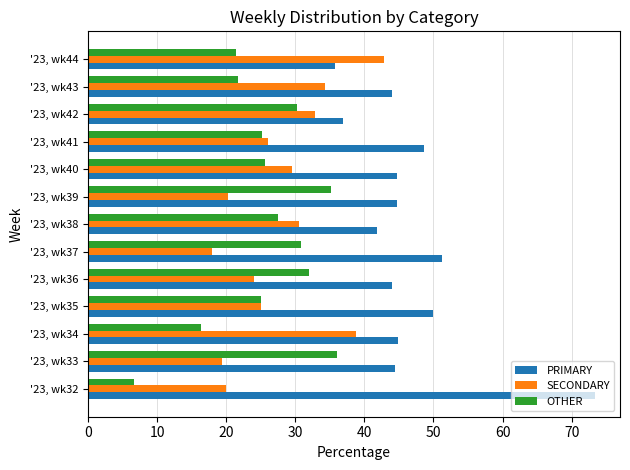

What is the difference between the second highest and minimum values in the SECONDARY series?

20.8